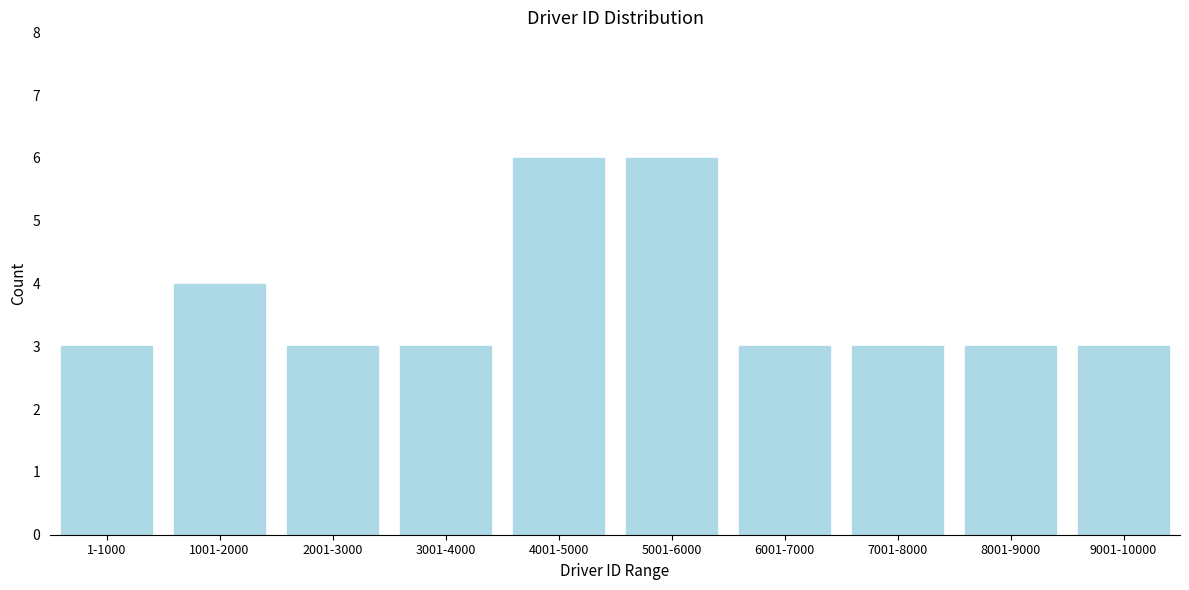

Reading left to right, what are all the values shown in this chart?

1-1000=3	1001-2000=4	2001-3000=3	3001-4000=3	4001-5000=6	5001-6000=6	6001-7000=3	7001-8000=3	8001-9000=3	9001-10000=3